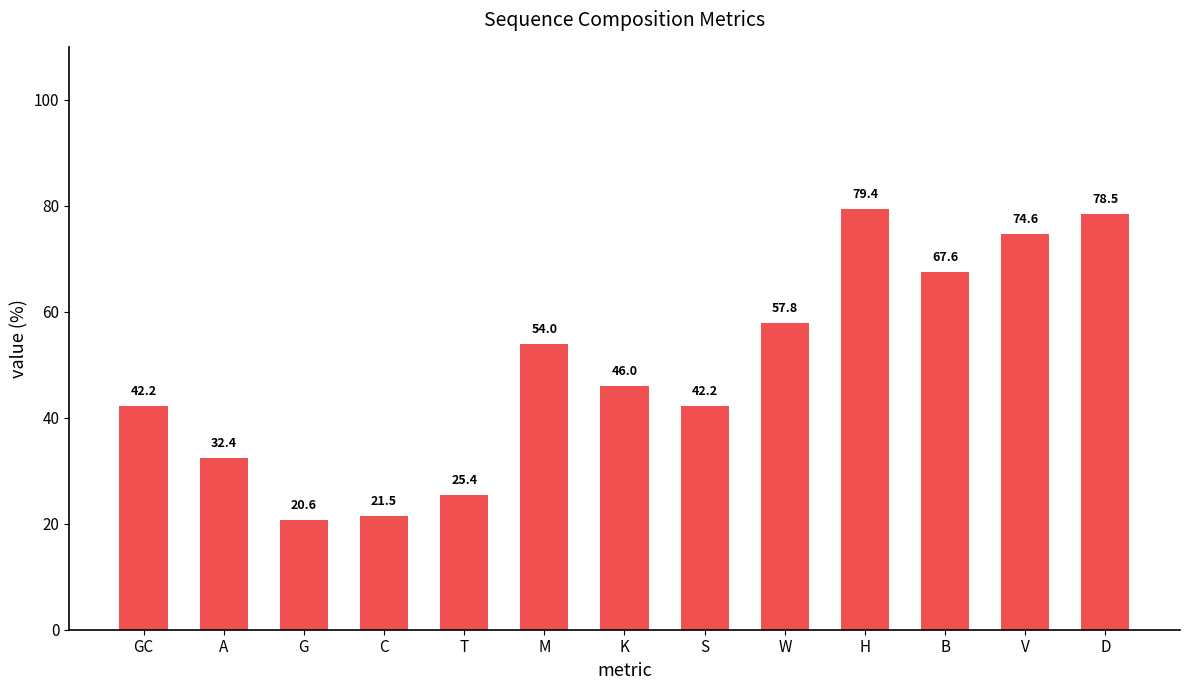

What is the average value?

49.4